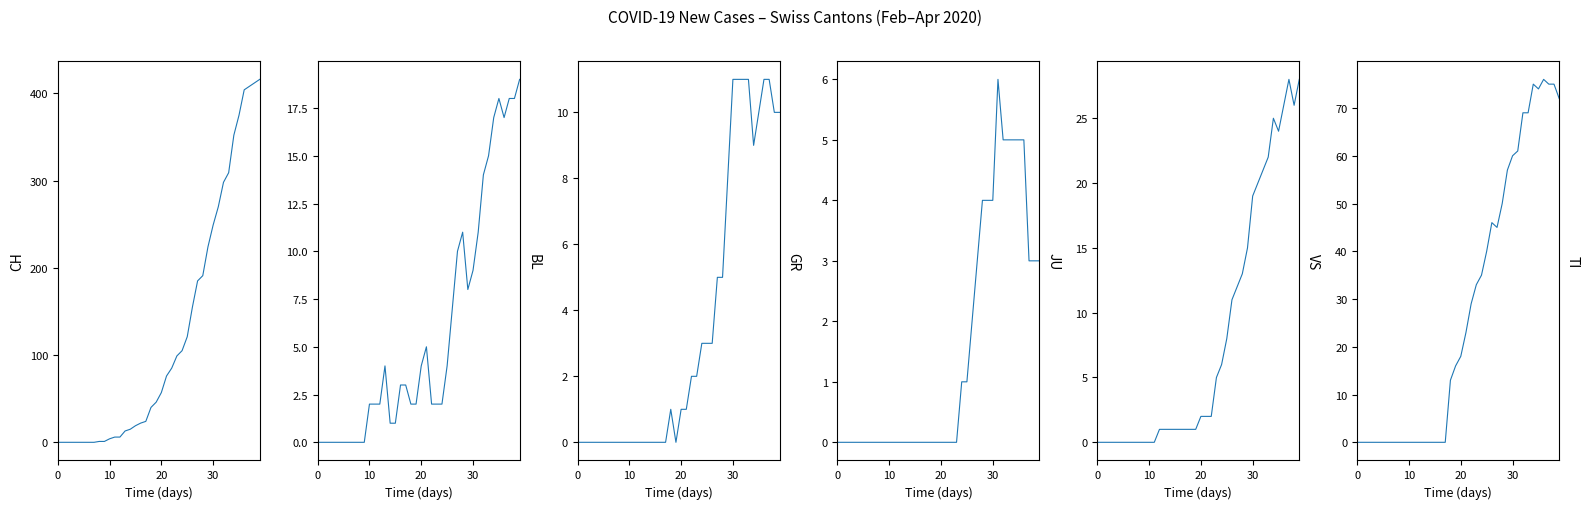

What is the label of the 9th point from the right?

31